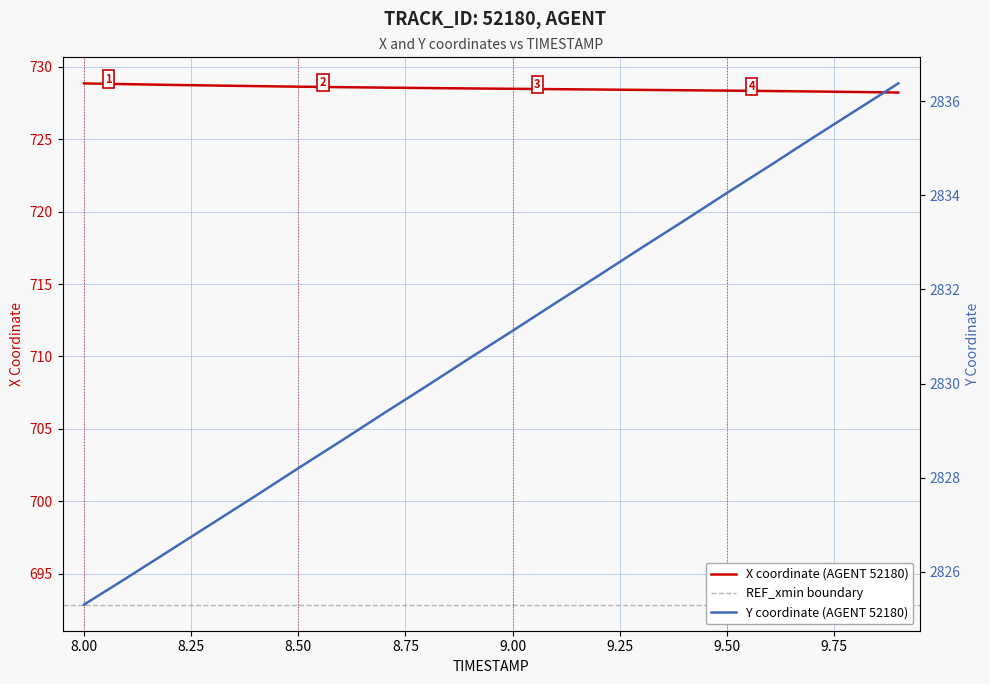

Is this an area chart (filled region under the line)?

No